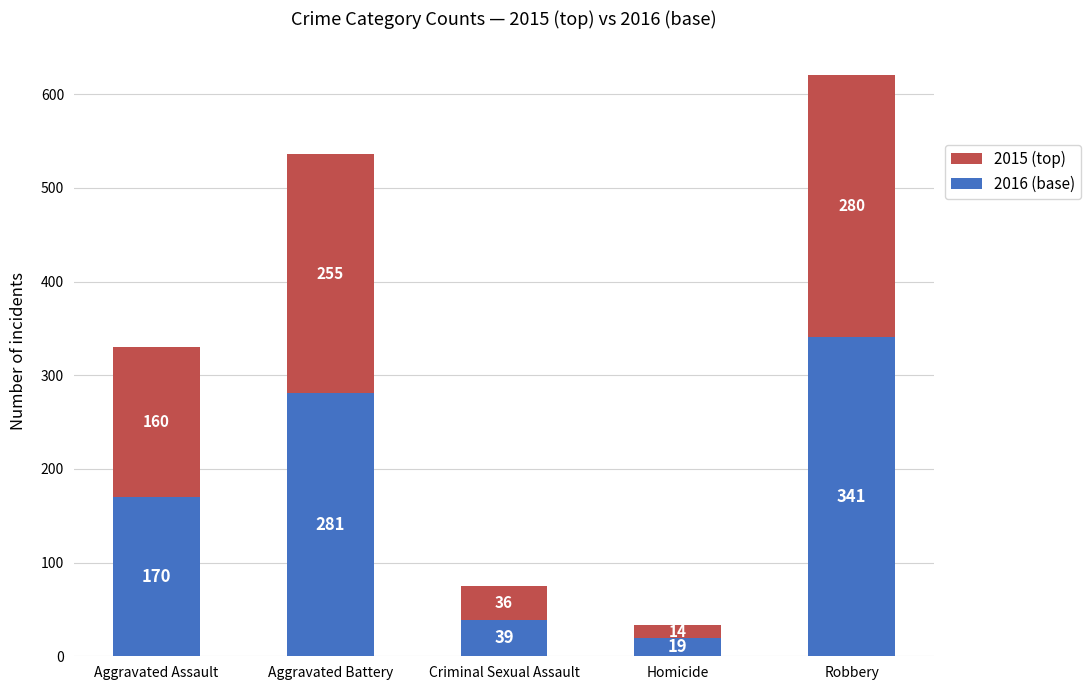

What is the sum of the 2016 (base) values at Homicide and Aggravated Assault?

189